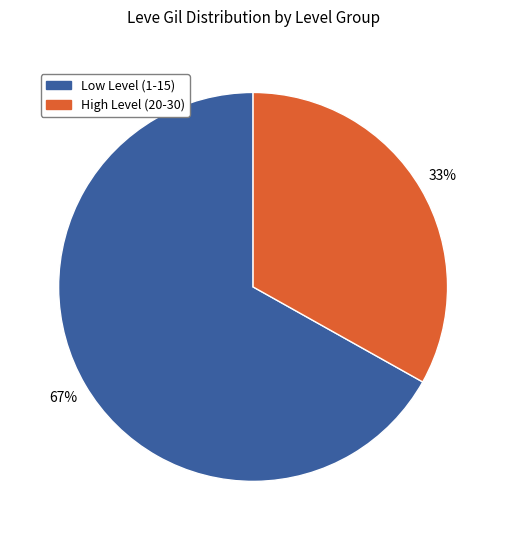

Combined, do Low Level (1-15) and High Level (20-30) account for over 50%?

Yes